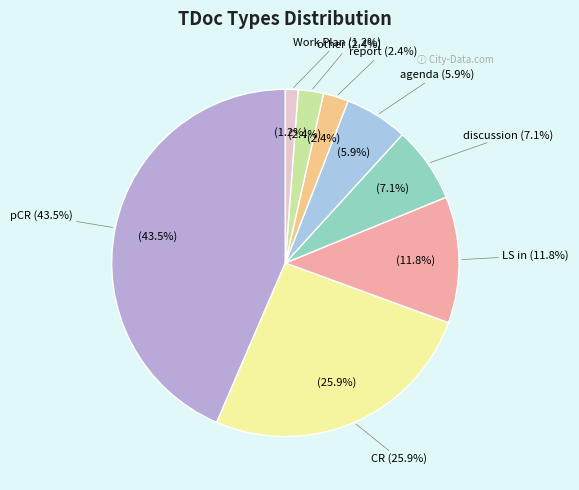

Is there any slice that represents more than half of the pie?

No